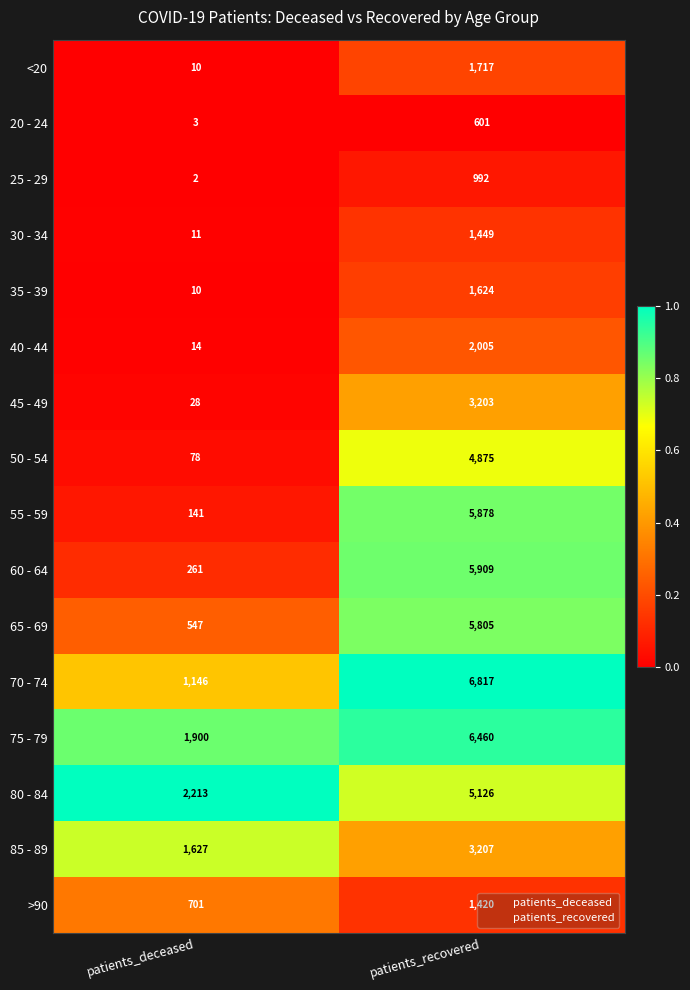

What is the difference between the highest and lowest values at patients_deceased?

2211